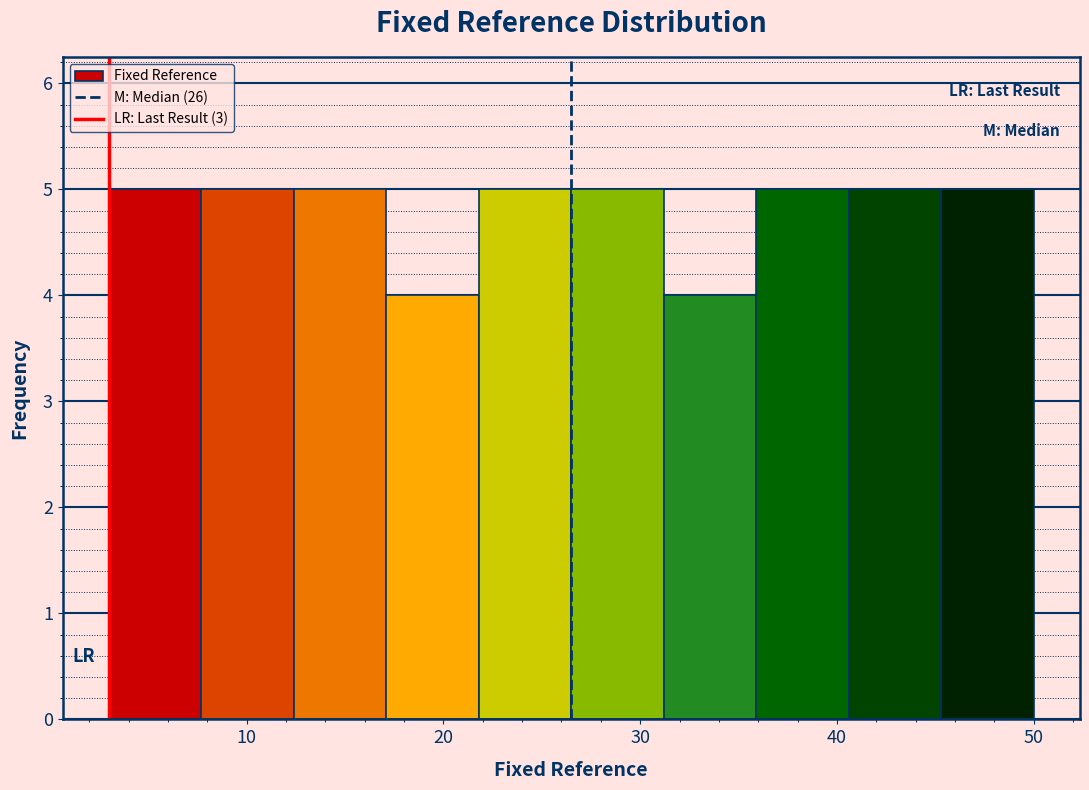

Reading left to right, list every bar in this chart as the range it spans on the x-axis followed by its height. Neither the bar edges nor the heights are printed on the chart, so give them approximately, as read against the axes.

3.0 to 7.7: 5
7.7 to 12.4: 5
12.4 to 17.1: 5
17.1 to 21.8: 4
21.8 to 26.5: 5
26.5 to 31.2: 5
31.2 to 35.9: 4
35.9 to 40.6: 5
40.6 to 45.3: 5
45.3 to 50.0: 5